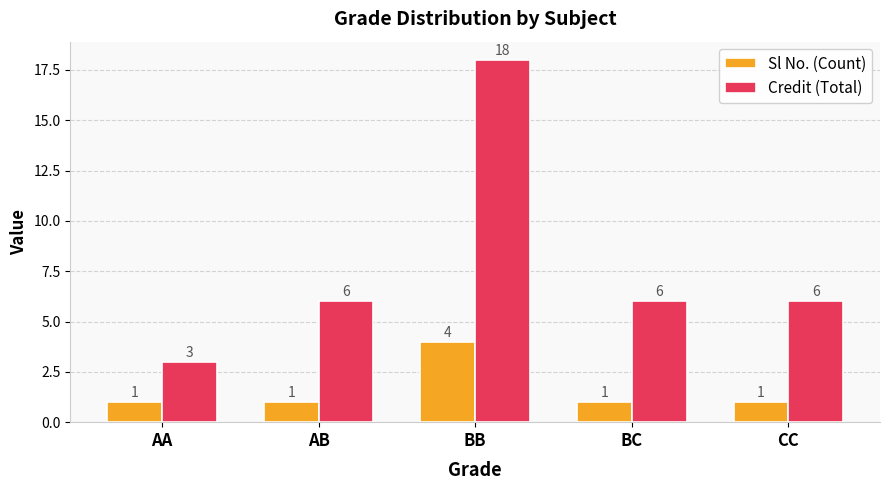

Count the Sl No. (Count) values in the range 1 to 2.

4